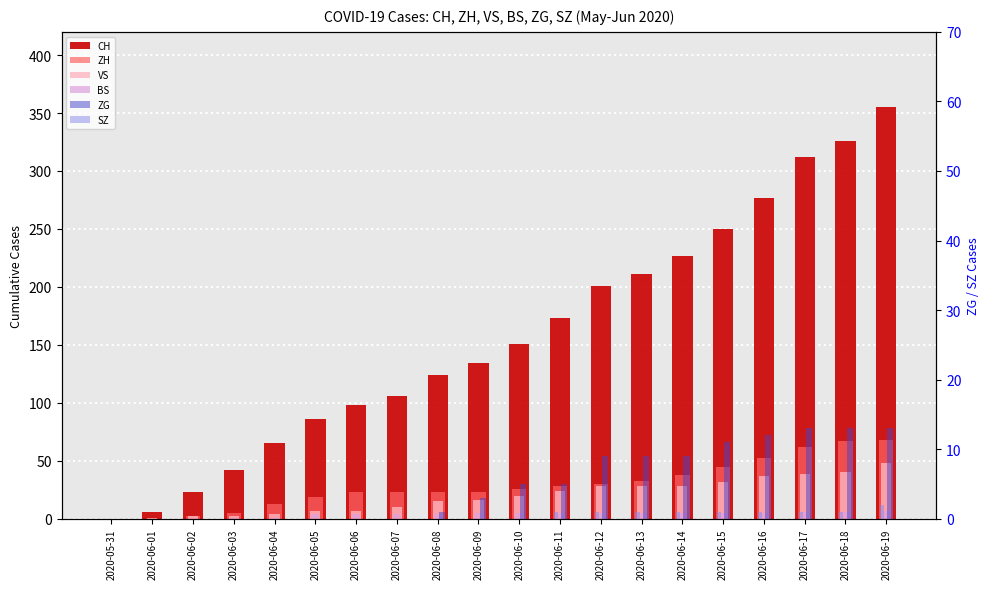

At which label is BS closest to 3?

2020-06-05